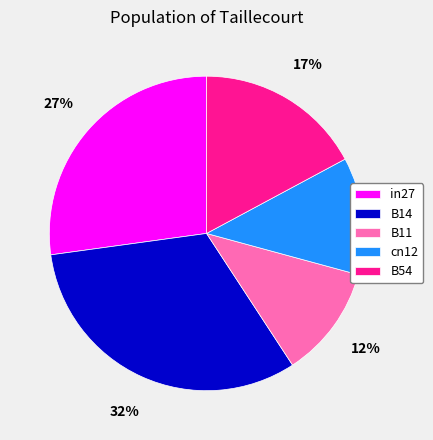

Combined, do in27 and B54 account for over 50%?

No